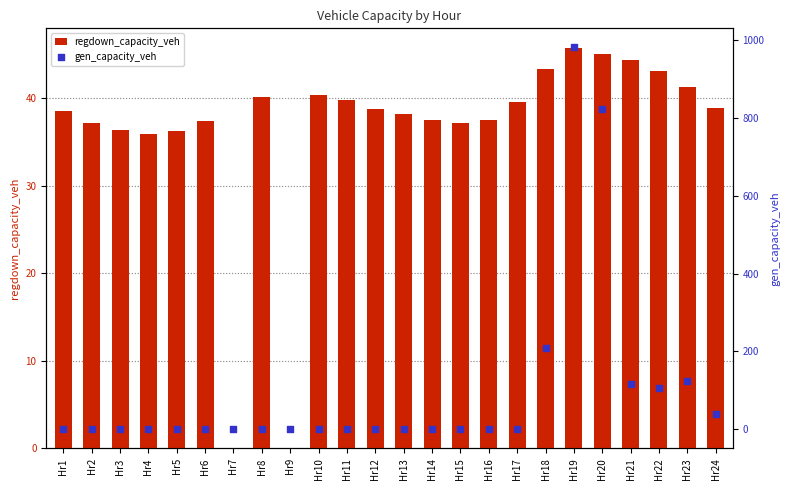

At which category is the sum across all series the highest?

Hr19